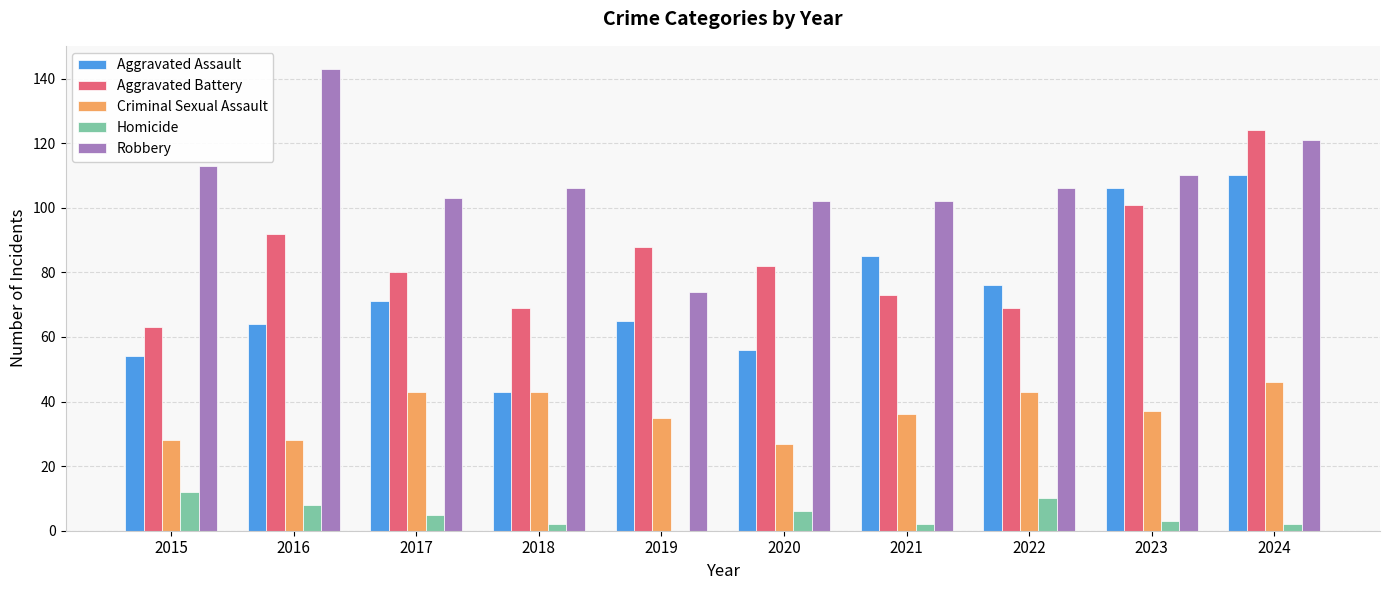

What is the maximum value shown in the chart?

143